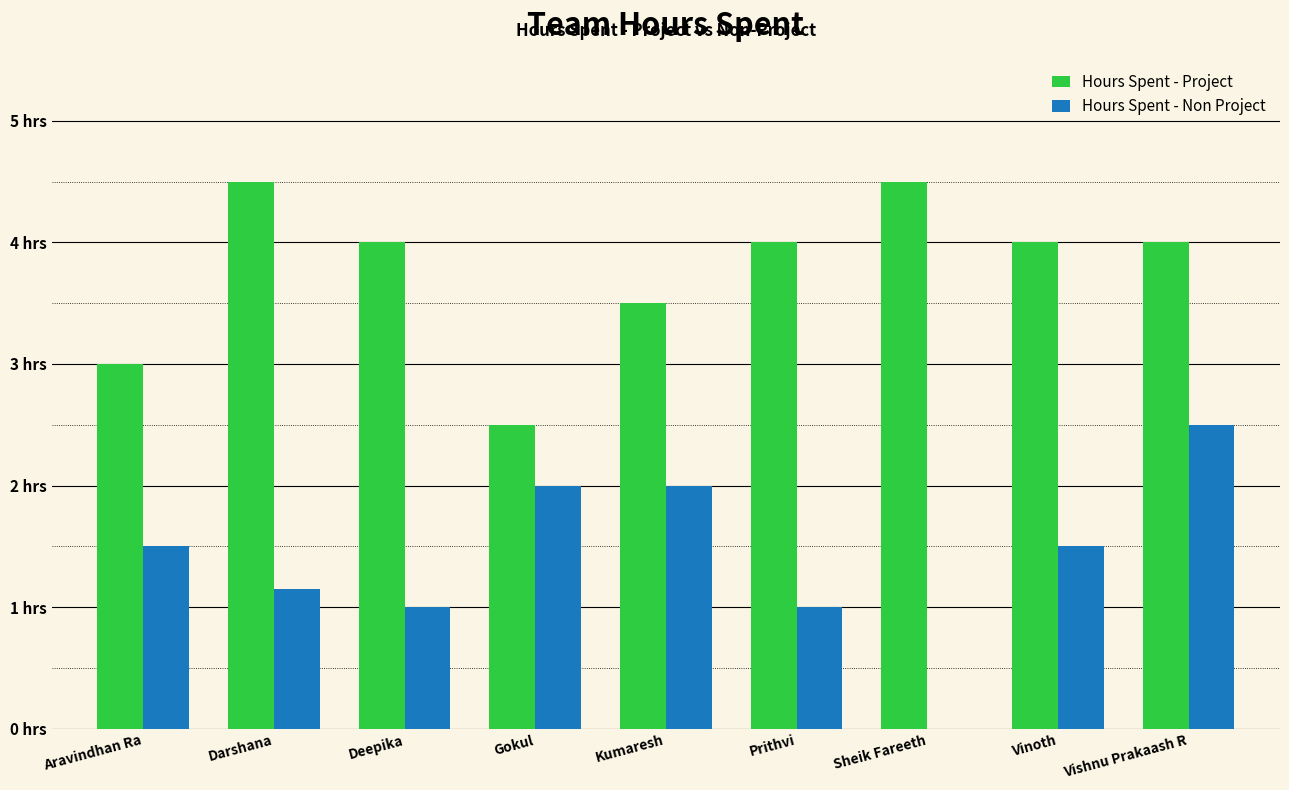

Are the bars horizontal?

No